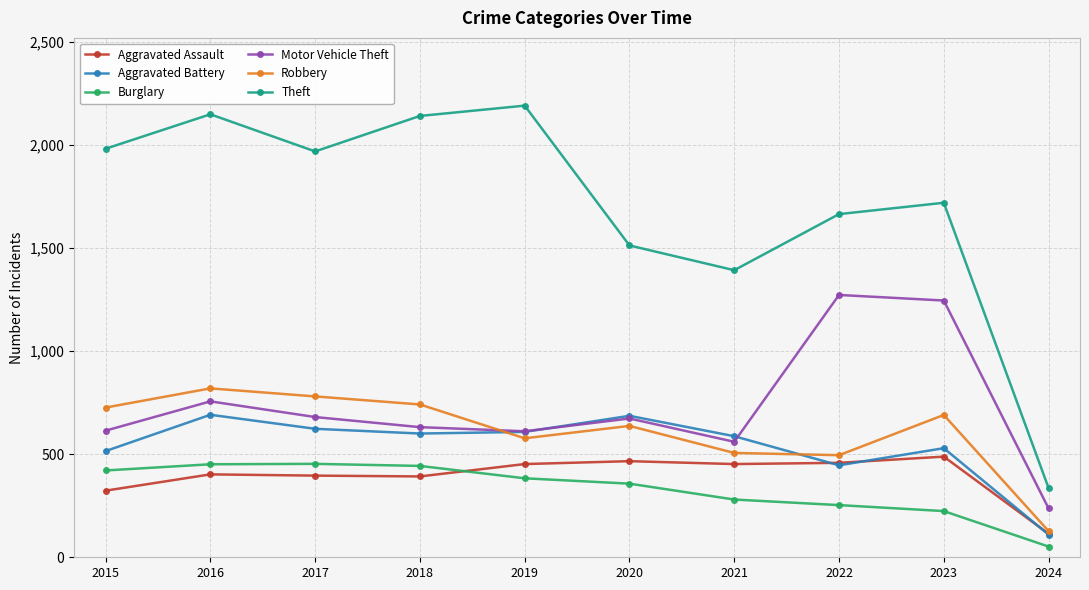

How many interior local valleys does the Motor Vehicle Theft series have?

2